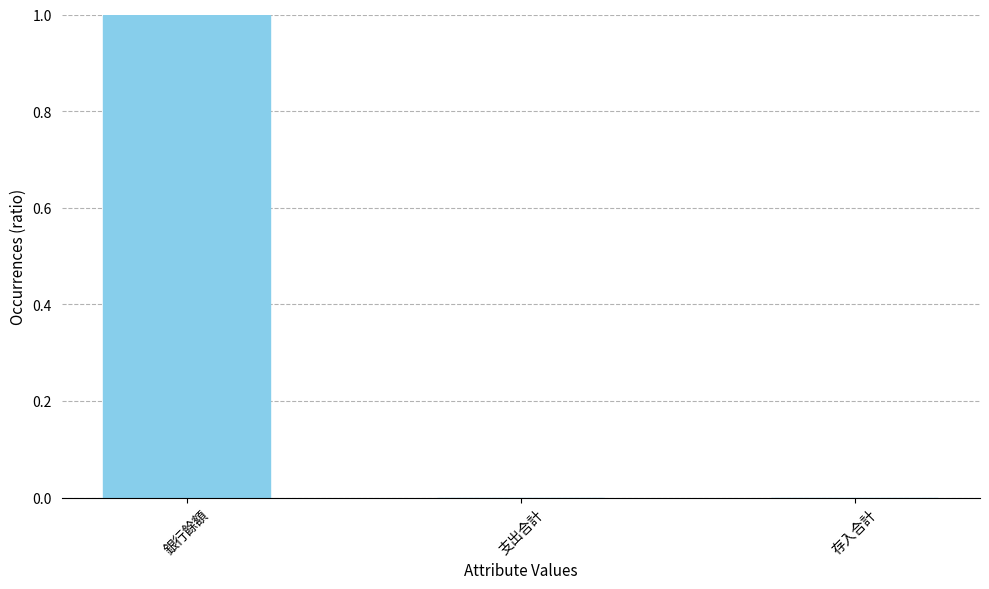

At which category does the chart reach its peak across all series?

銀行餘額